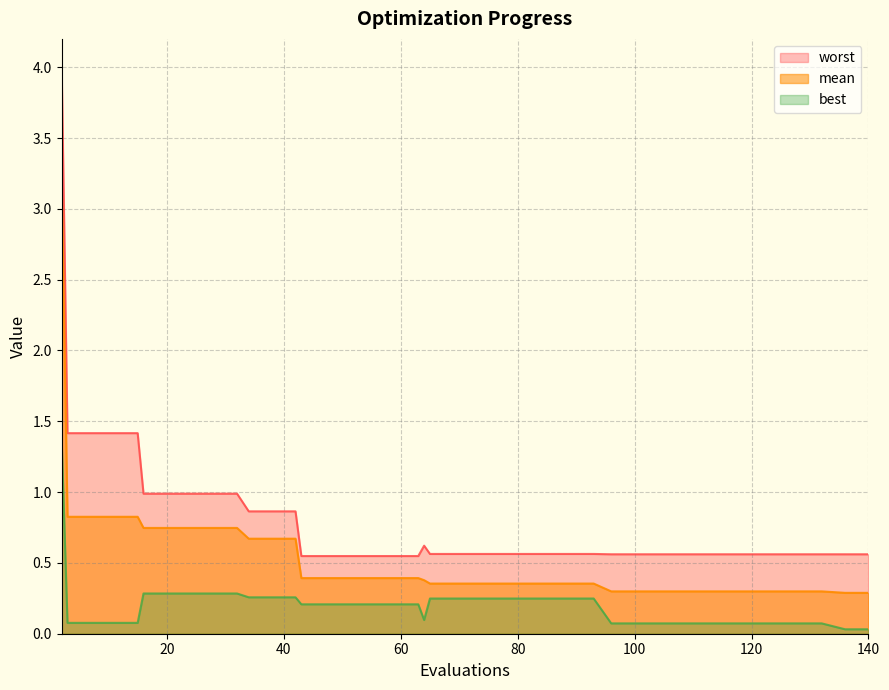

What is the maximum value for mean?

3.2